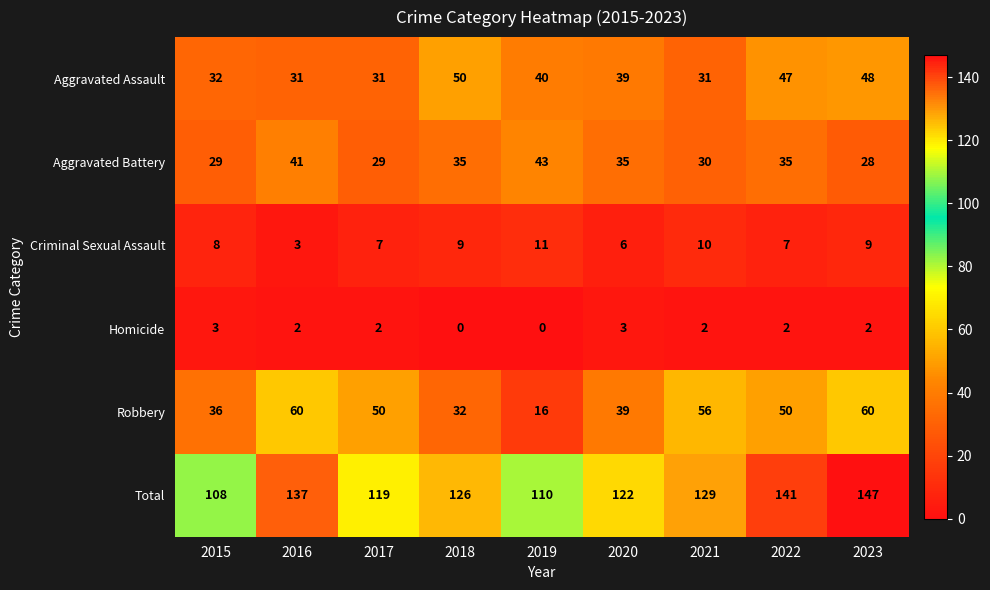

Read the Homicide value at 2015.

3